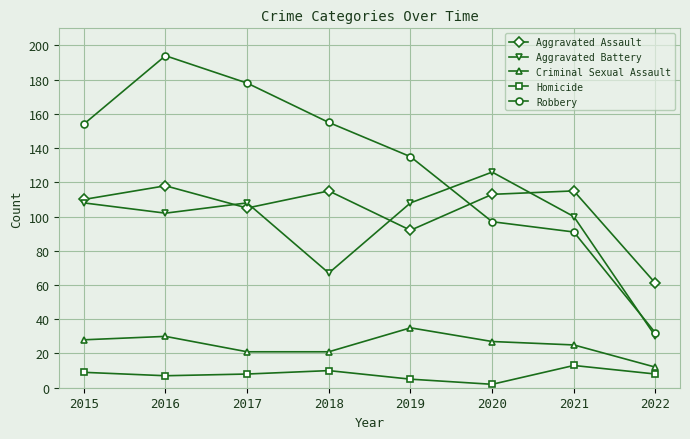

Is it true that Criminal Sexual Assault equals 27 at 2020?

True